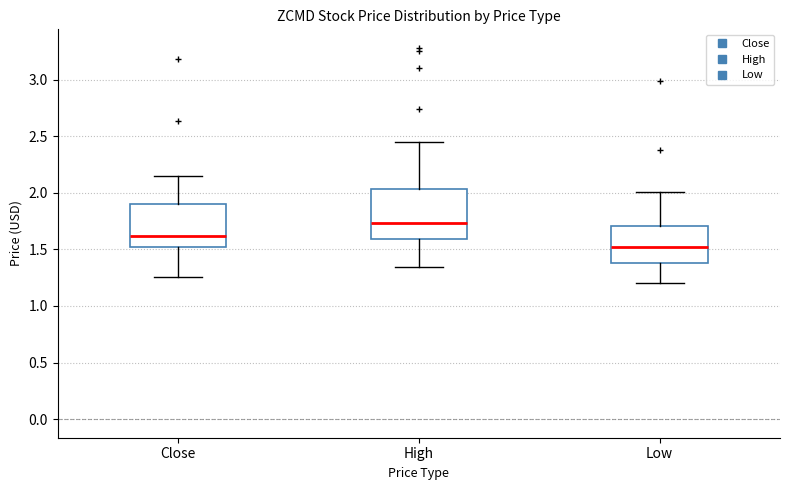

Comparing the boxes themselves (not the whiskers), which one is the tallest?

High